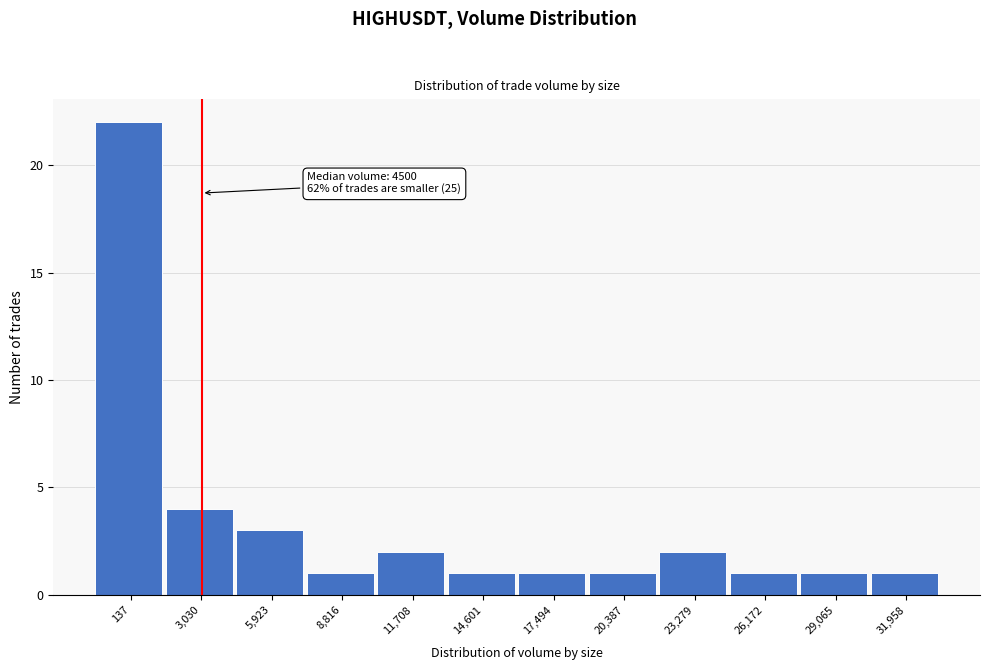

Reading right to left, what are all the values shown in this chart?

31,958=1	29,065=1	26,172=1	23,279=2	20,387=1	17,494=1	14,601=1	11,708=2	8,816=1	5,923=3	3,030=4	137=22